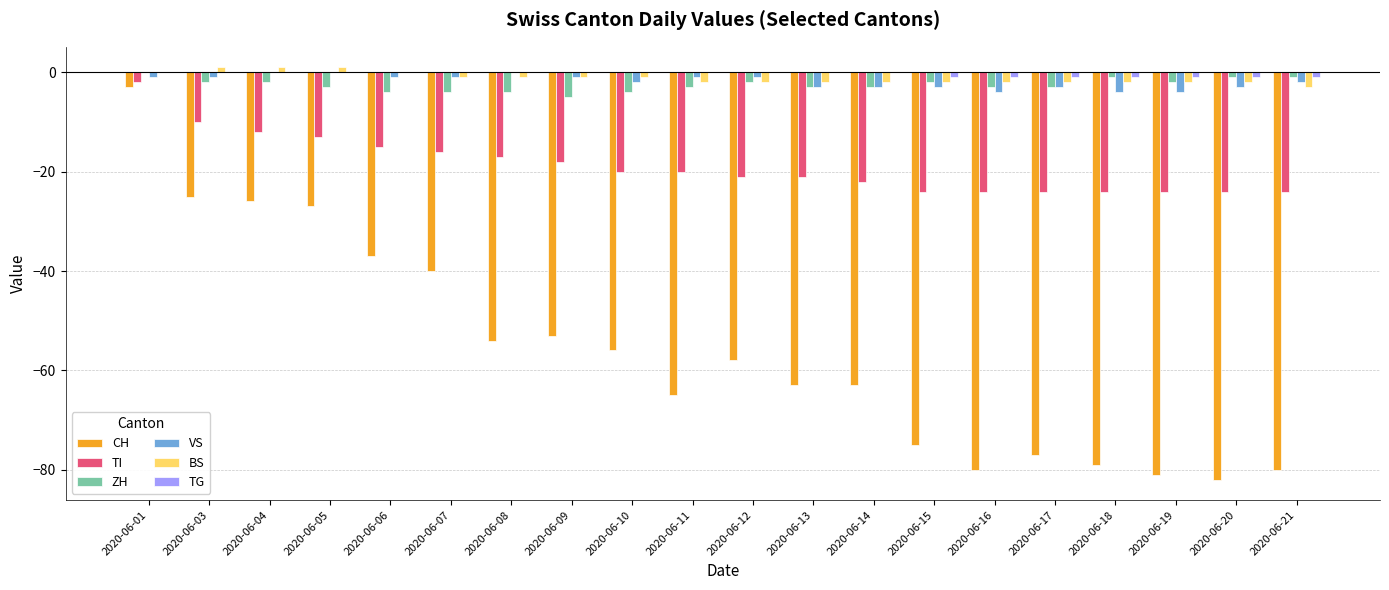

Reading left to right, extract all data points from this chart.

CH: -3	-25	-26	-27	-37	-40	-54	-53	-56	-65	-58	-63	-63	-75	-80	-77	-79	-81	-82	-80
TI: -2	-10	-12	-13	-15	-16	-17	-18	-20	-20	-21	-21	-22	-24	-24	-24	-24	-24	-24	-24
ZH: 0	-2	-2	-3	-4	-4	-4	-5	-4	-3	-2	-3	-3	-2	-3	-3	-1	-2	-1	-1
VS: -1	-1	0	0	-1	-1	0	-1	-2	-1	-1	-3	-3	-3	-4	-3	-4	-4	-3	-2
BS: 0	1	1	1	0	-1	-1	-1	-1	-2	-2	-2	-2	-2	-2	-2	-2	-2	-2	-3
TG: 0	0	0	0	0	0	0	0	0	0	0	0	0	-1	-1	-1	-1	-1	-1	-1